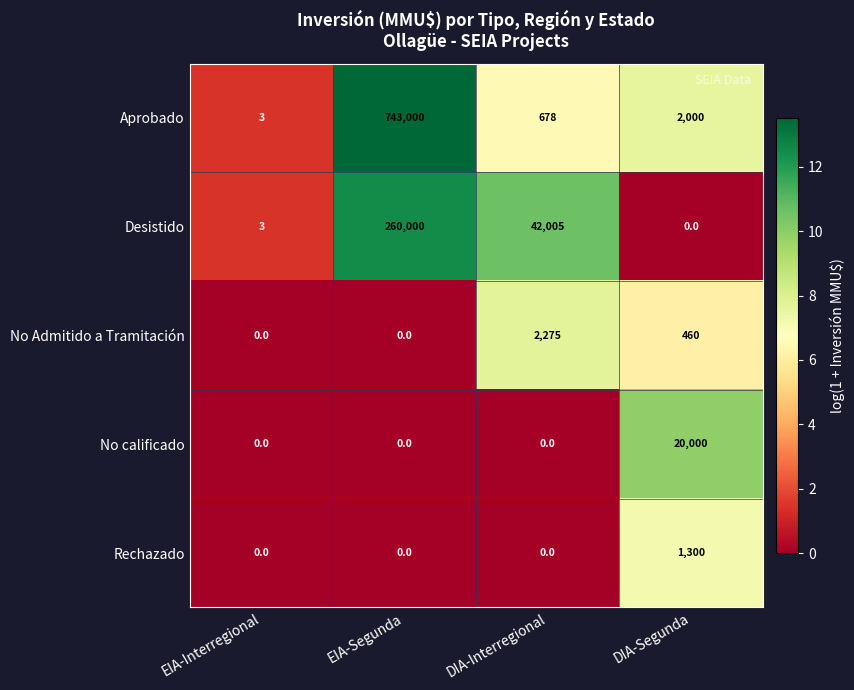

What is the difference between the Desistido values at EIA-Interregional and DIA-Interregional?

42002